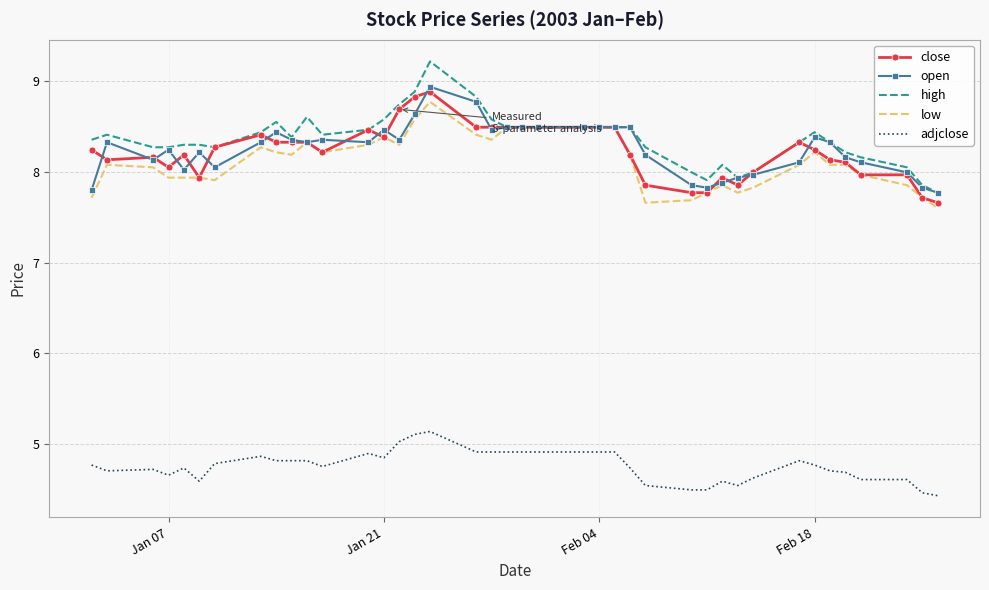

True or false: adjclose and close intersect in this chart.

False